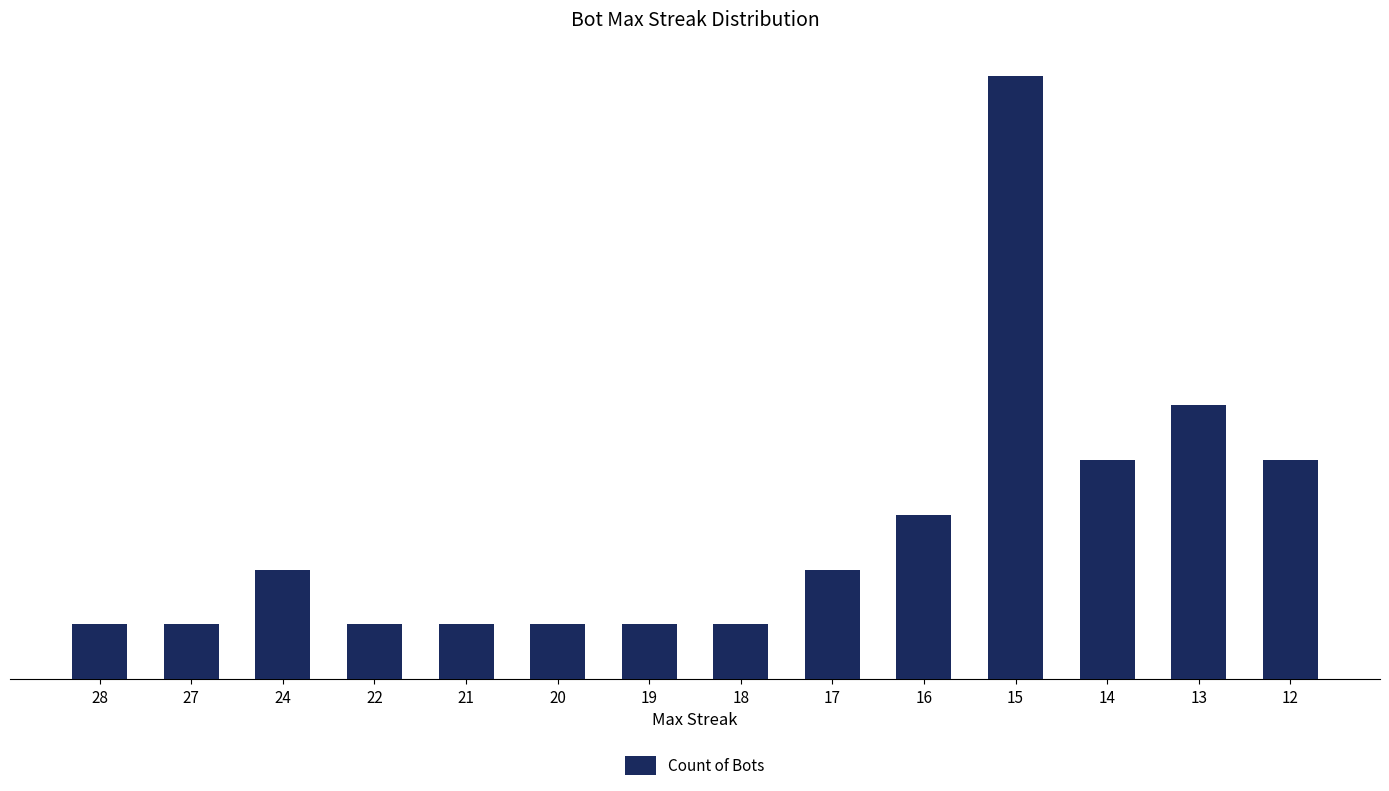

What is the sum of the values at 22 and 12?

5